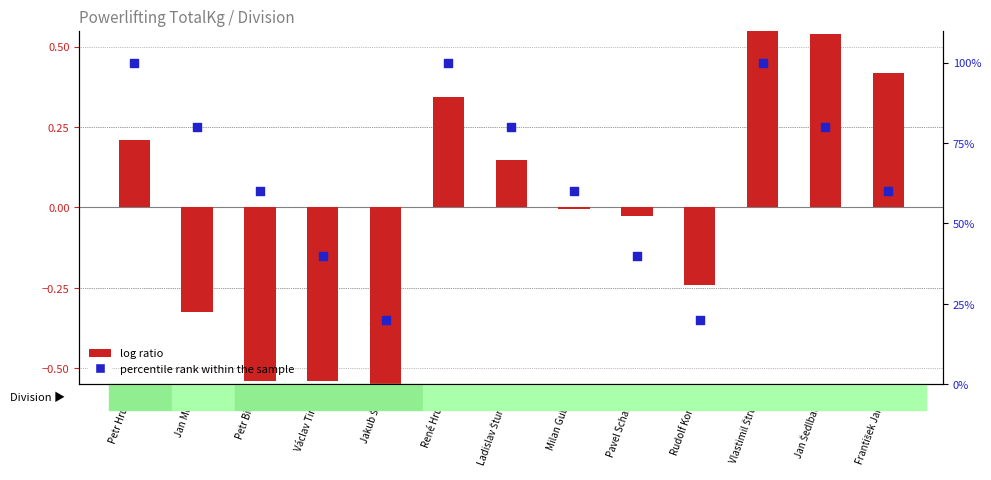

Is the value of log ratio at Petr Hrubý greater than the value of percentile rank within the sample at Václav Tirala?

No